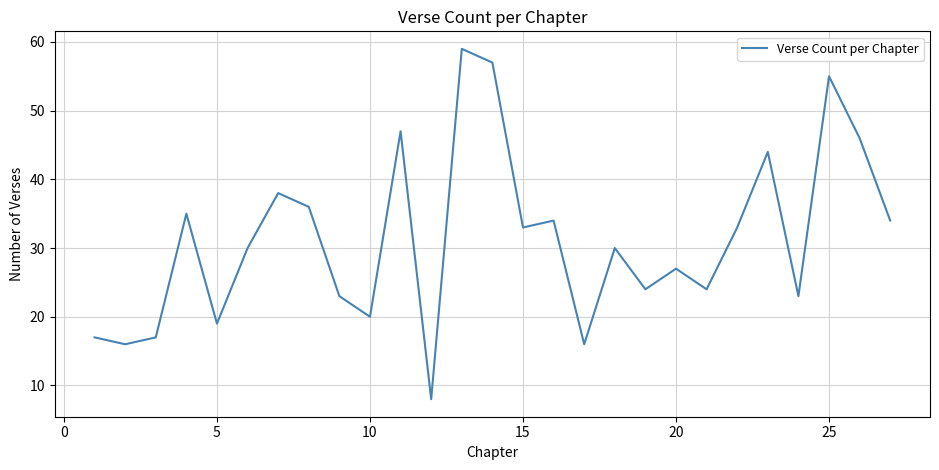

What is the difference between the maximum and minimum values?

51